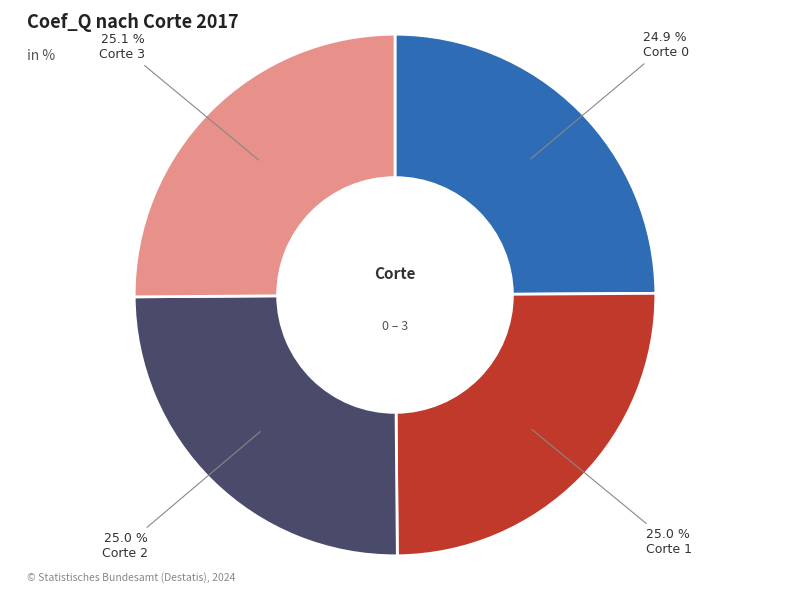

Is there any slice that represents more than half of the pie?

No